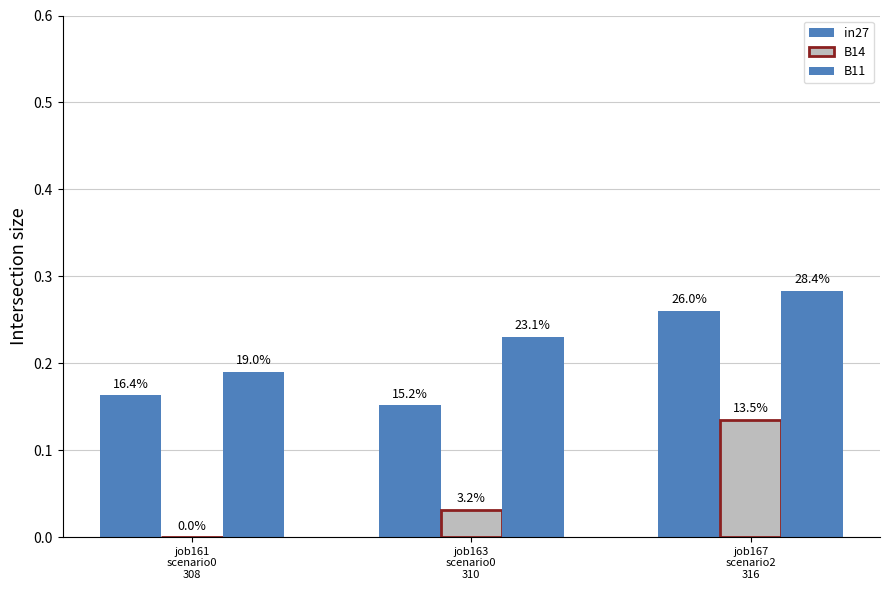

What is the spread (max minus min) of values at job167
scenario2
316?

0.1